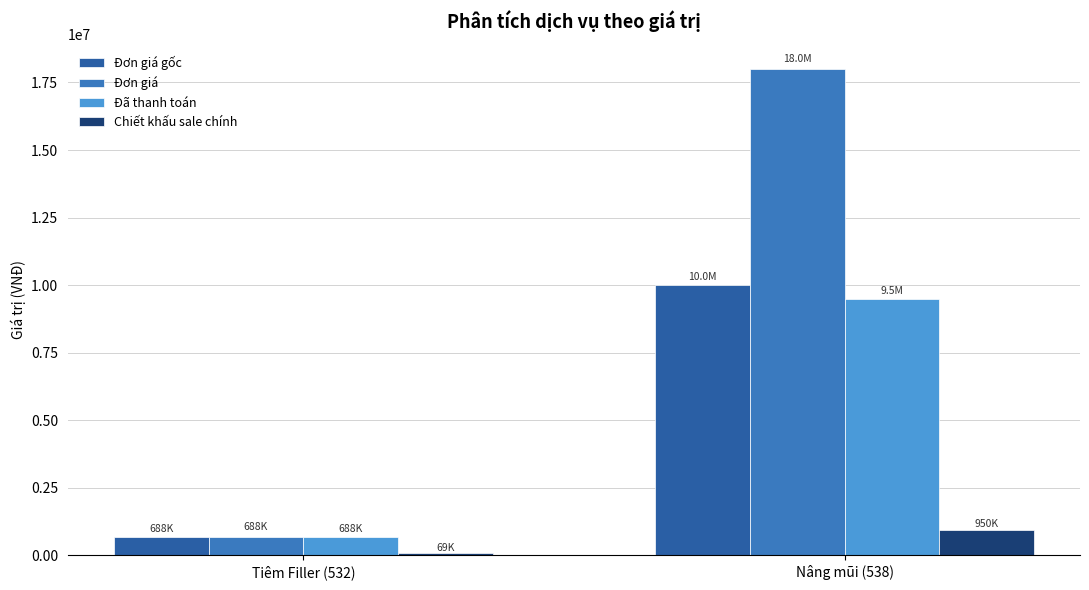

At which category is the sum across all series the highest?

Nâng mũi (538)